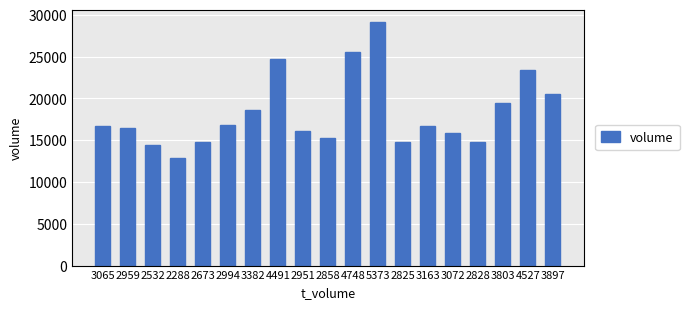

What is the maximum value shown in the chart?

29162